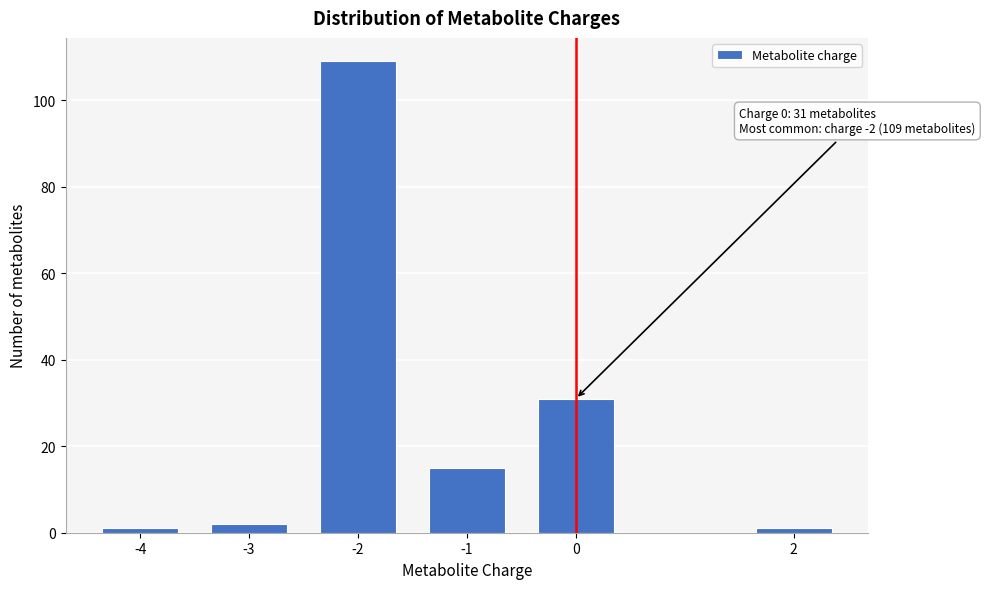

Reading left to right, list all the values displayed in this chart.

-4=1	-3=2	-2=109	-1=15	0=31	2=1